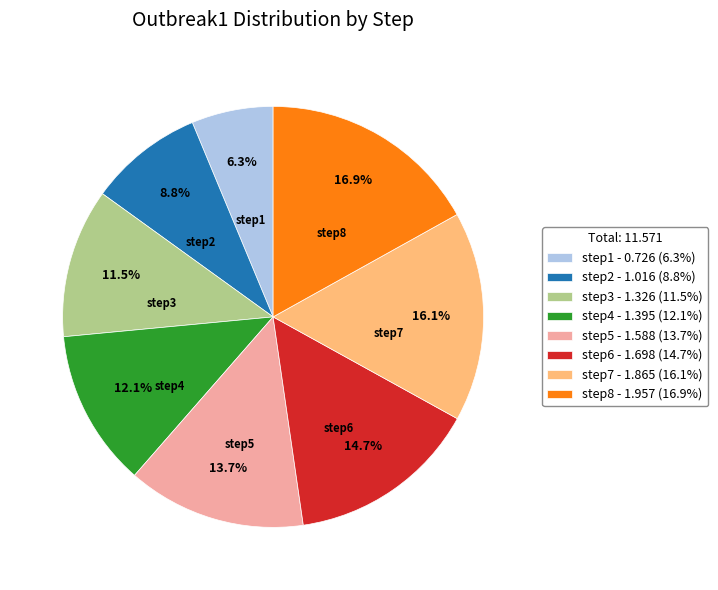

What portion of the pie excludes step1 - 0.726 (6.3%)?

93.7%